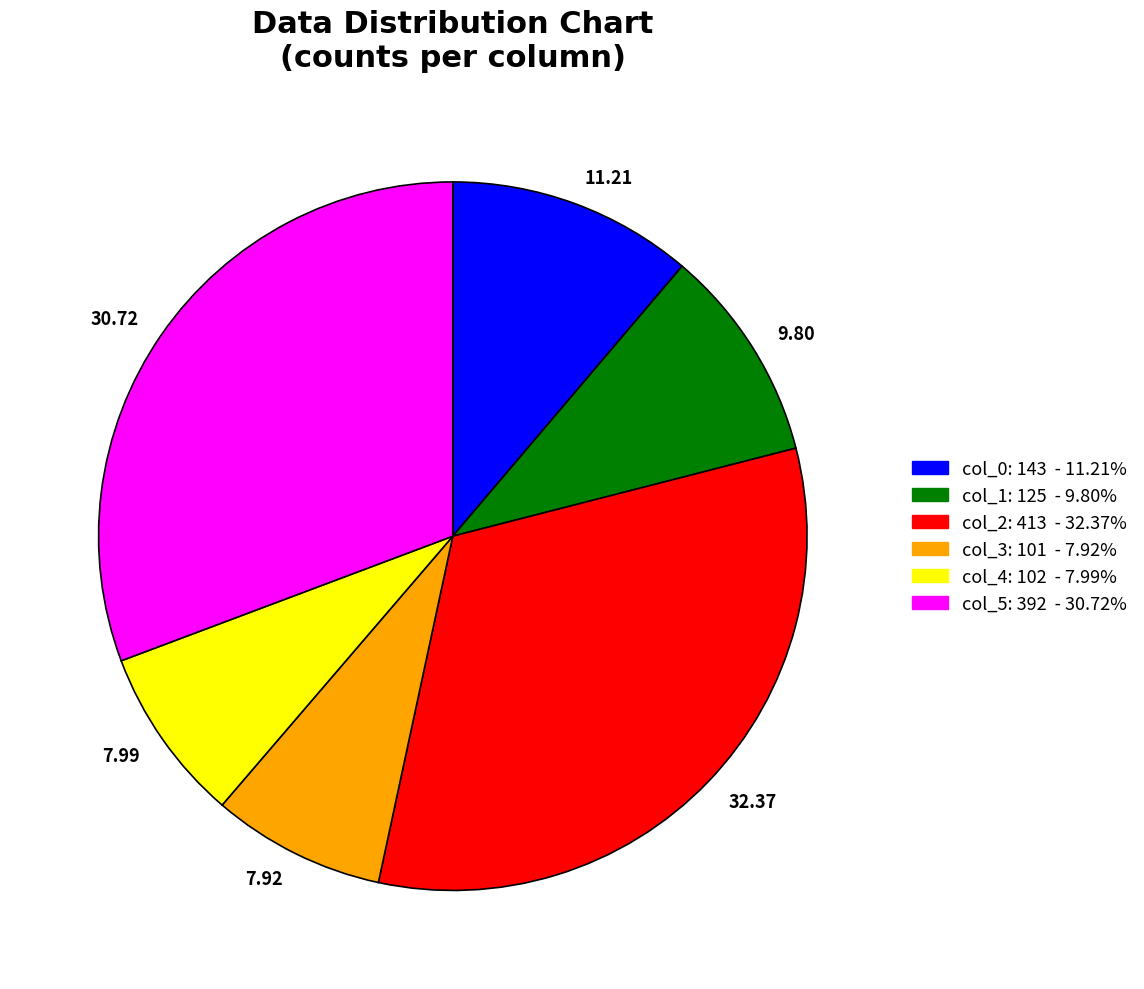

Which slice is the largest?

col_2: 413